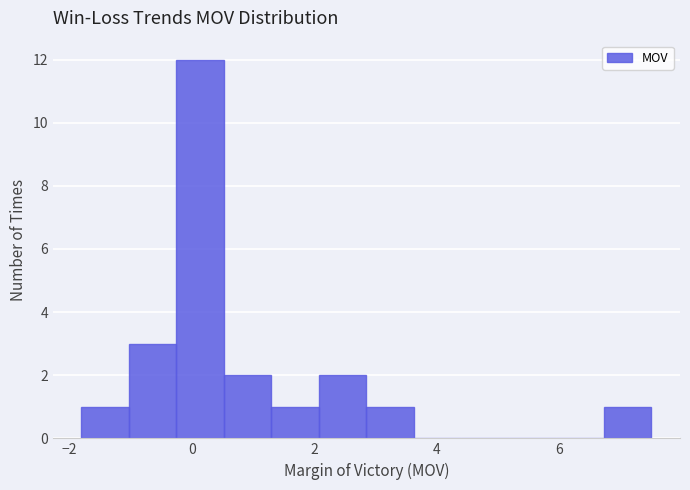

Around what value on the x-axis is the tallest bar? Give the approximate position of its centre, as read against the axis.

0.2